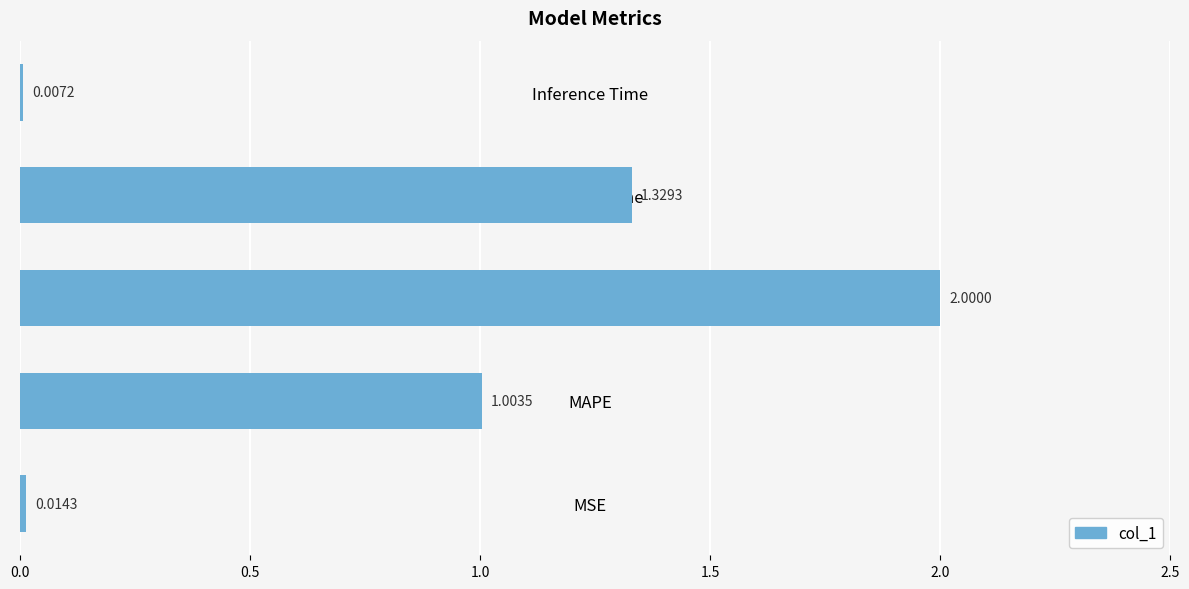

What is the sum of all values?

4.4